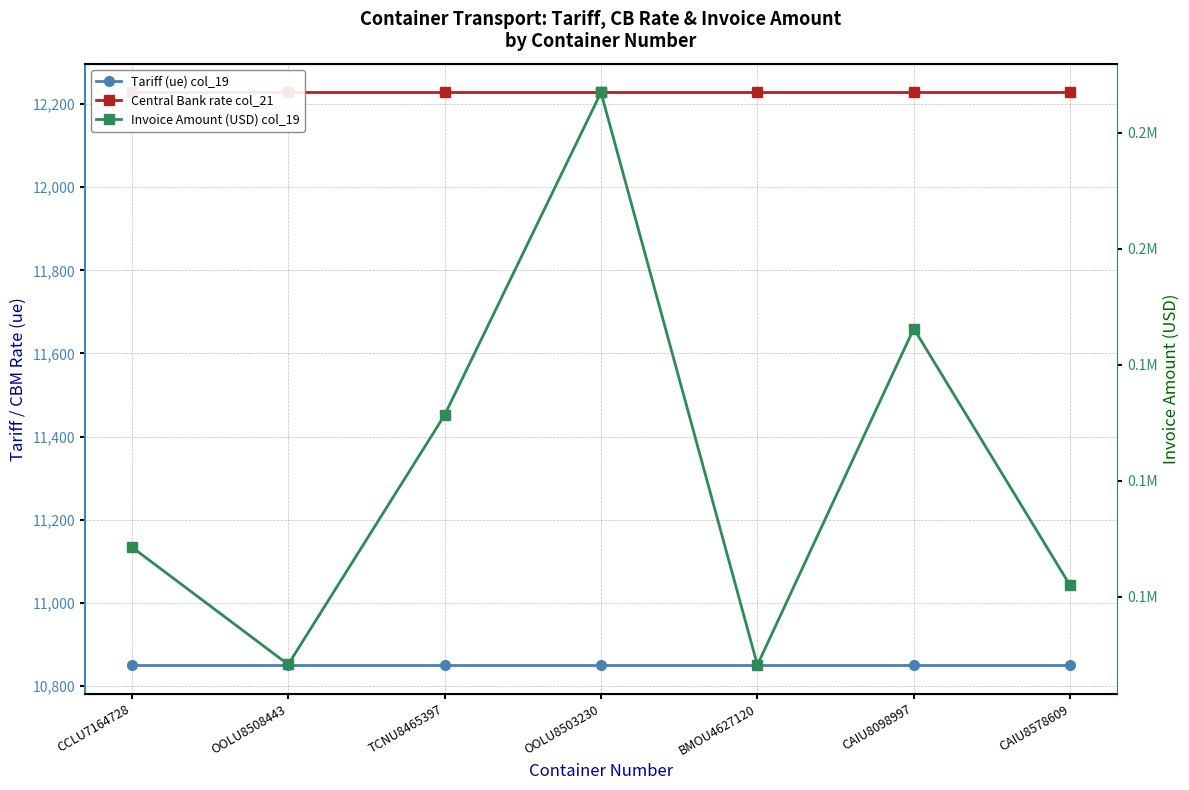

What value does the Tariff (ue) col_19 series have at TCNU8465397?

10850.0